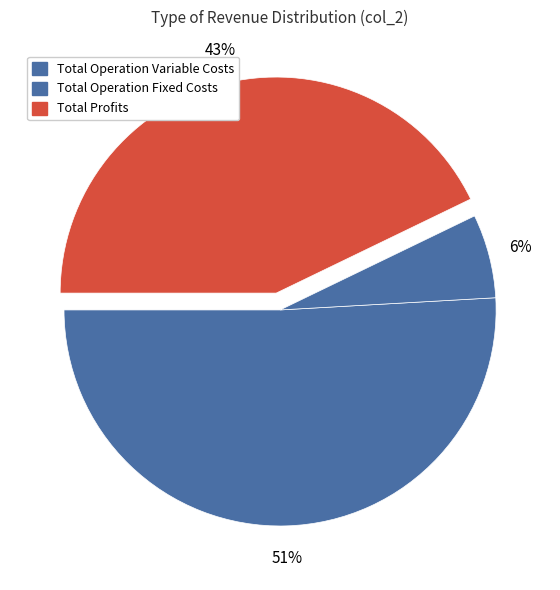

To the nearest percent, what portion does Total Profits represent?

43%